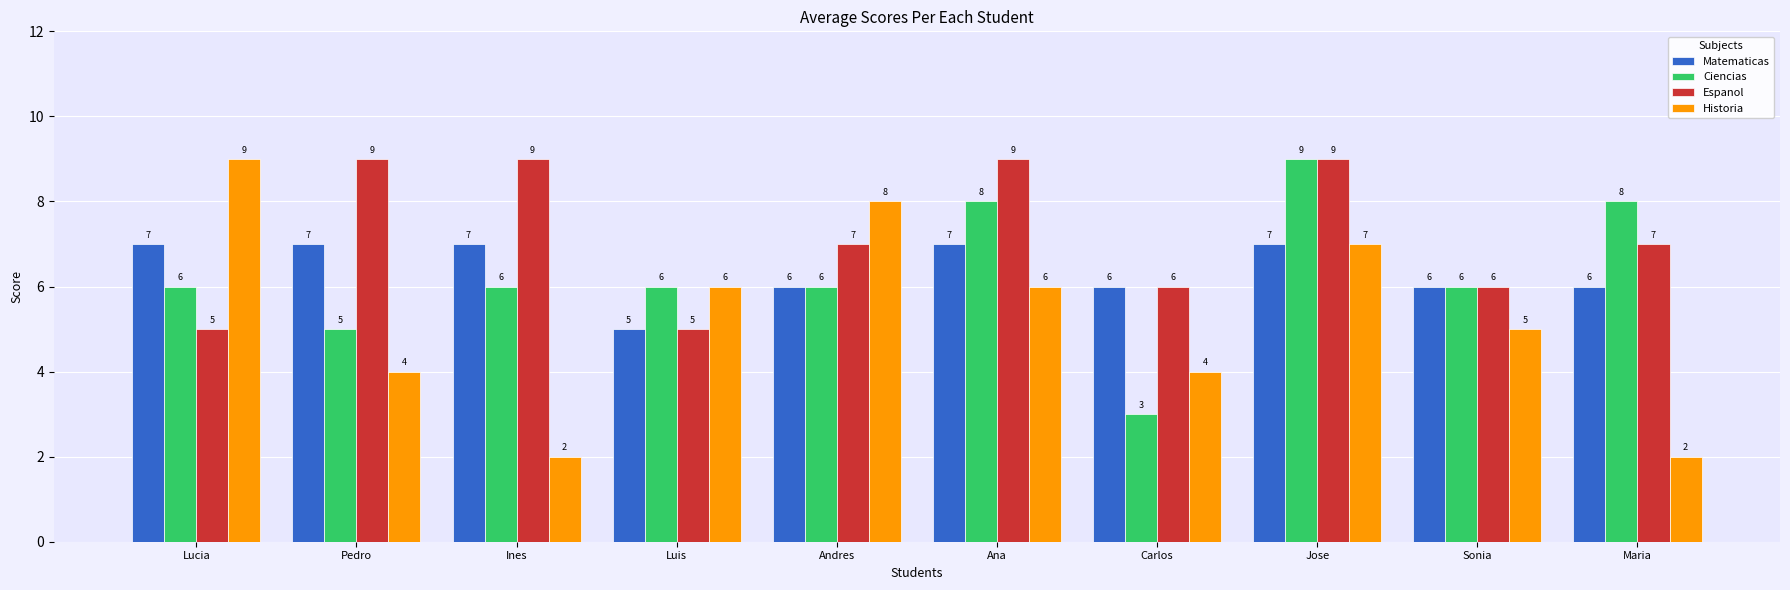

What is the difference between the maximum and minimum values in the Matematicas series?

2